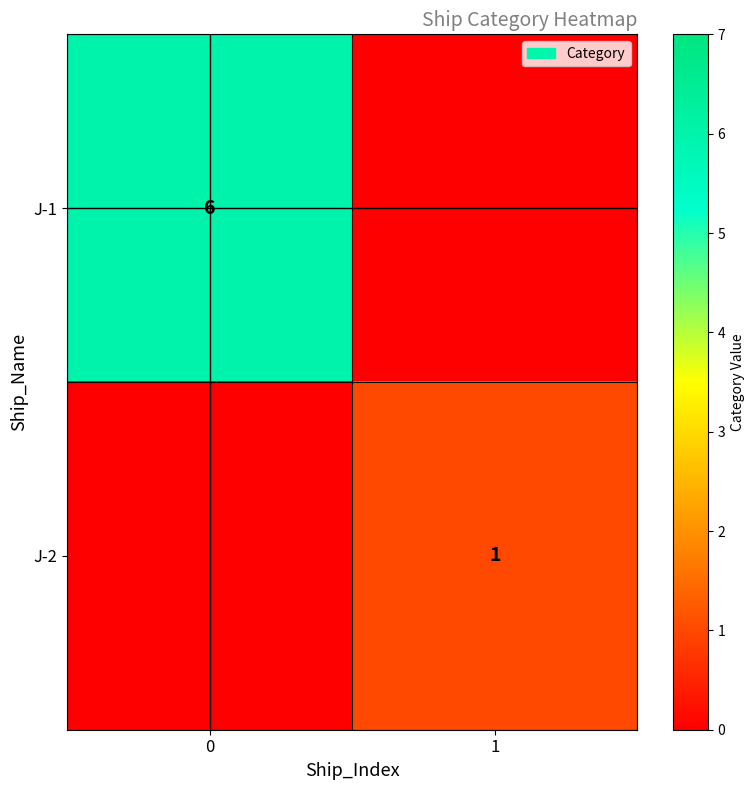

What is the total value across all series at 1?

1